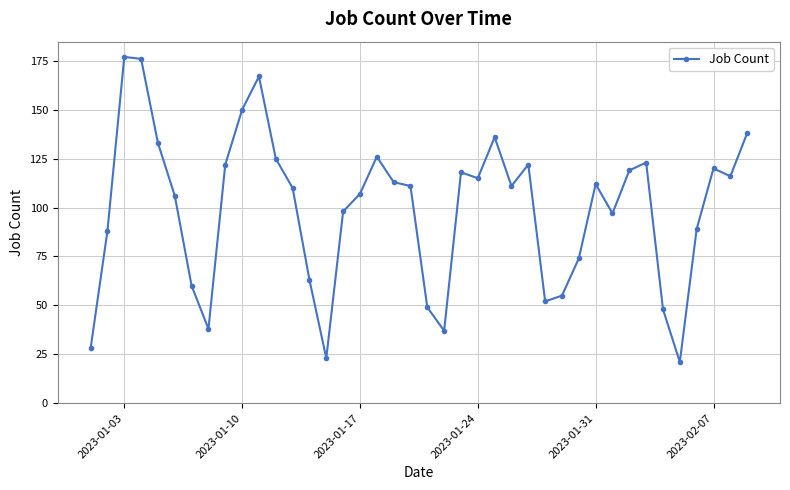

What is the difference between the maximum and minimum values?

156